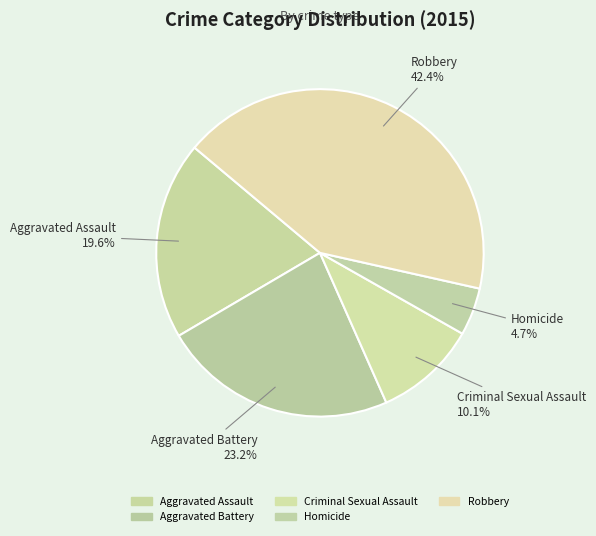

Rank the categories by value from lowest to highest.

Homicide, Criminal Sexual Assault, Aggravated Assault, Aggravated Battery, Robbery